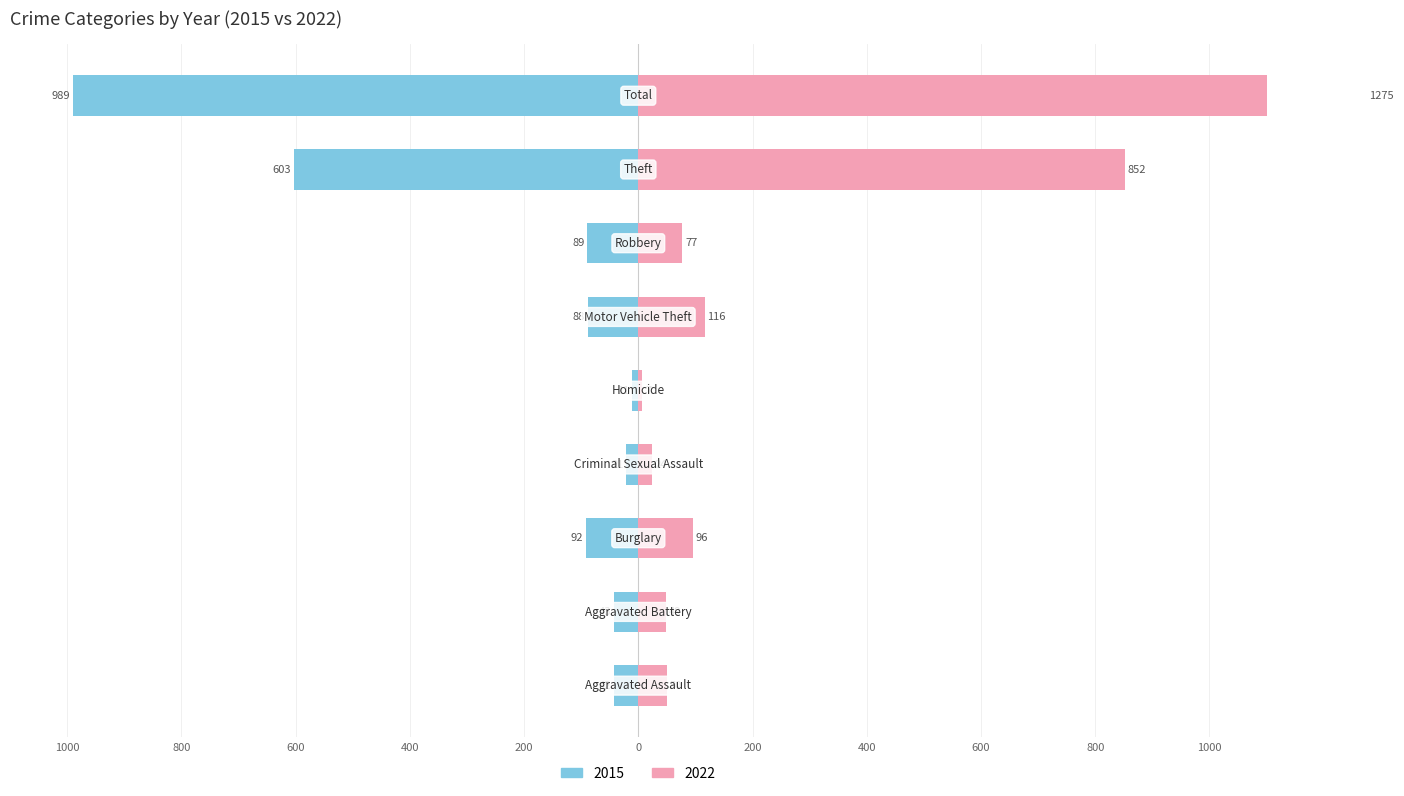

What is the label of the 1st bar from the right?

Total